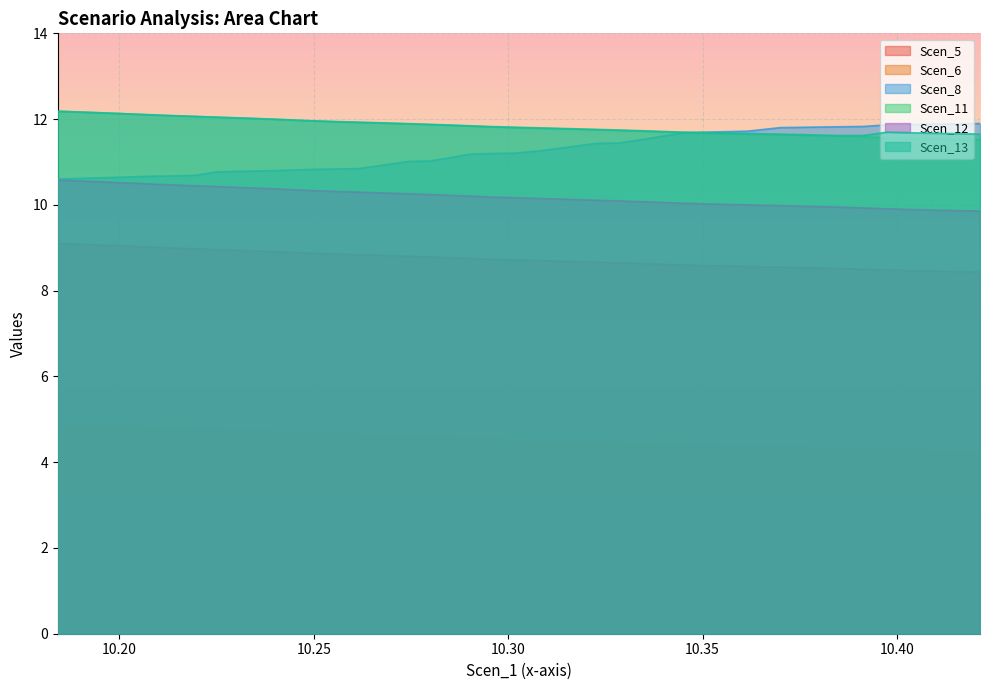

What is the greatest value displayed?

12.2